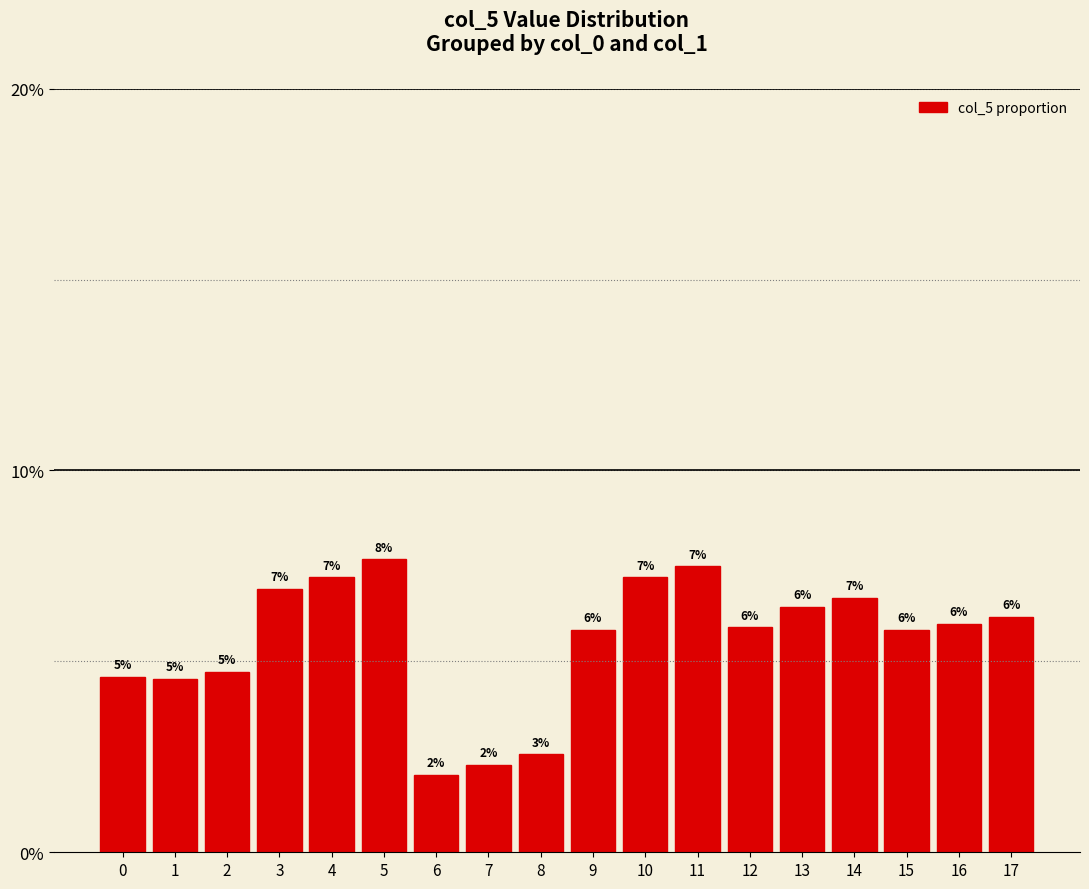

Does the chart contain any negative values?

No